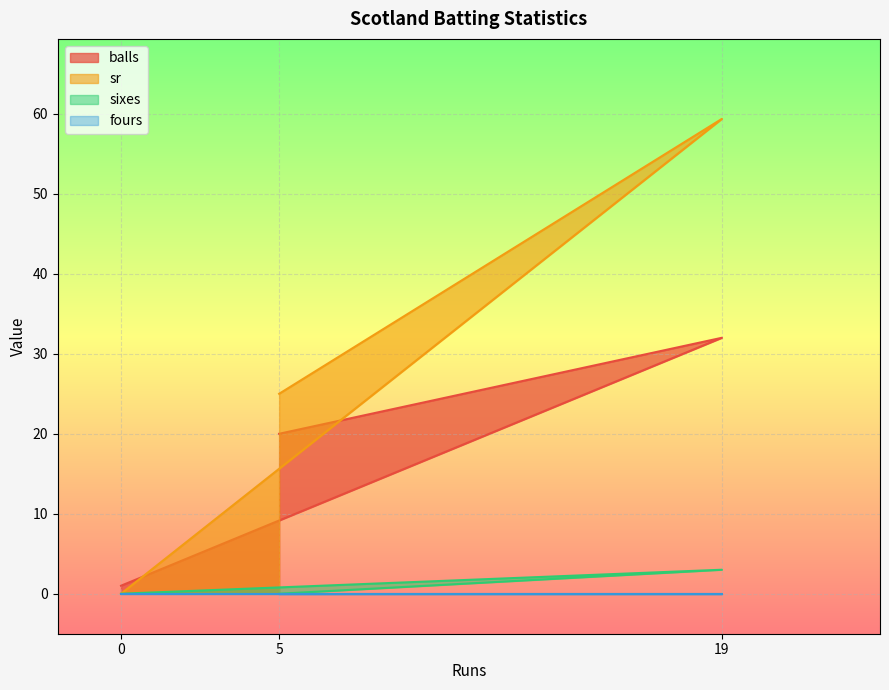

Where does the balls series first go above 20?

19